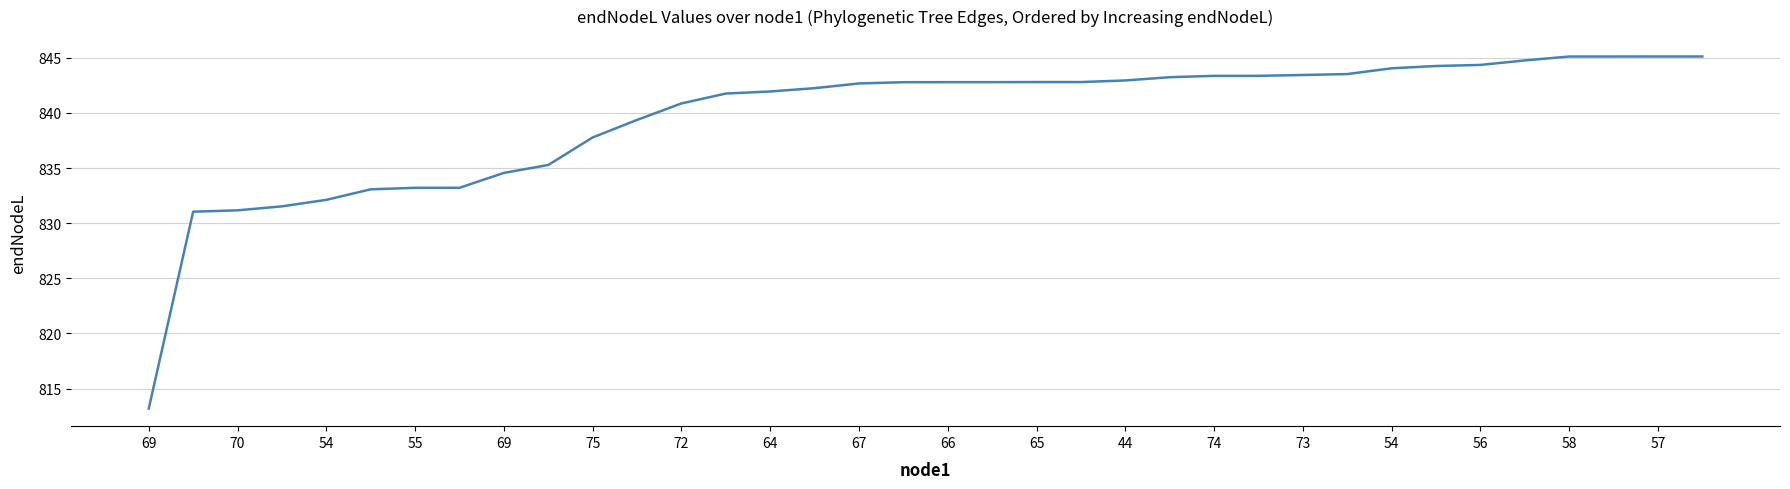

What is the minimum value shown in the chart?

813.2